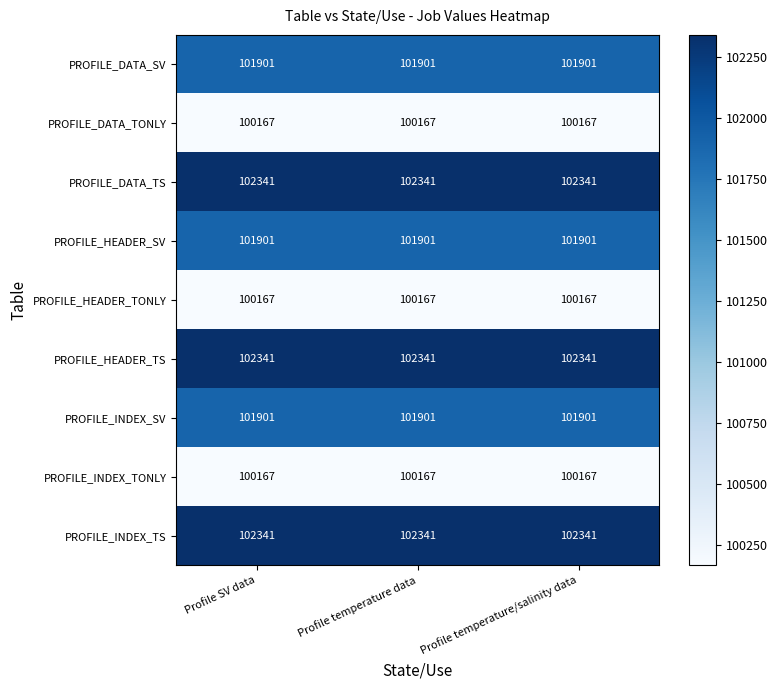

What is the lowest value of the PROFILE_HEADER_TONLY series?

100167